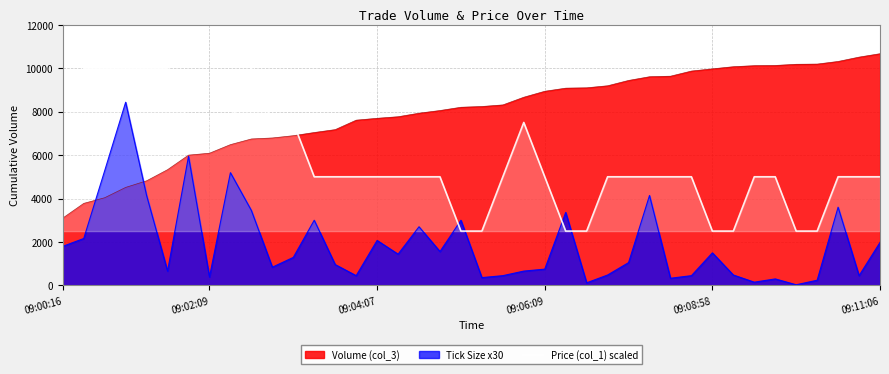

What is the difference between the values at 36 and 27?

2500.0